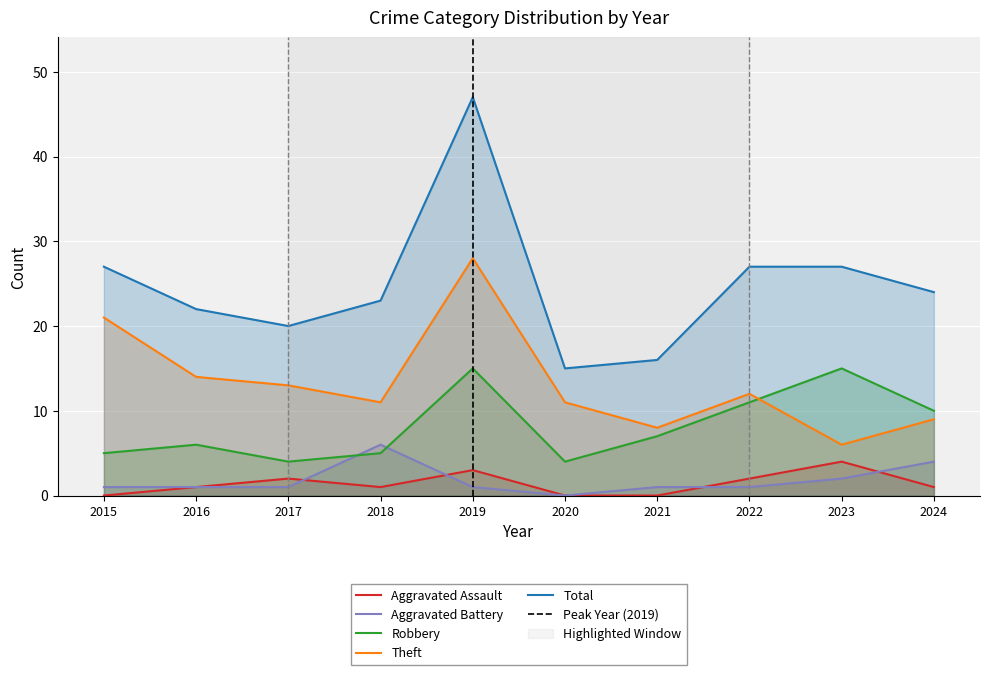

Reading left to right, what are all the values shown in this chart?

Aggravated Assault: 0	1	2	1	3	0	0	2	4	1
Aggravated Battery: 1	1	1	6	1	0	1	1	2	4
Robbery: 5	6	4	5	15	4	7	11	15	10
Theft: 21	14	13	11	28	11	8	12	6	9
Total: 27	22	20	23	47	15	16	27	27	24